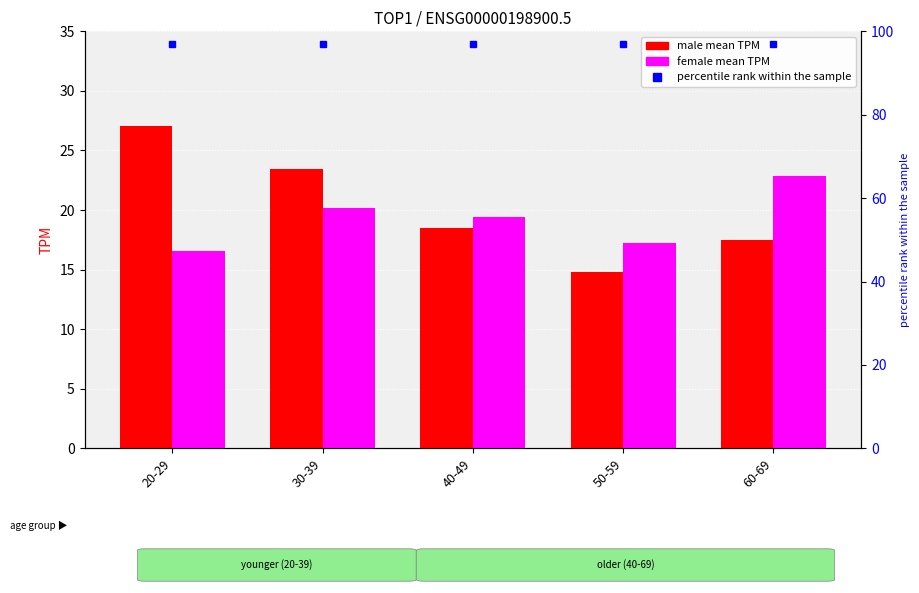

What is the value of the female bar at the 3rd from the left?

19.4